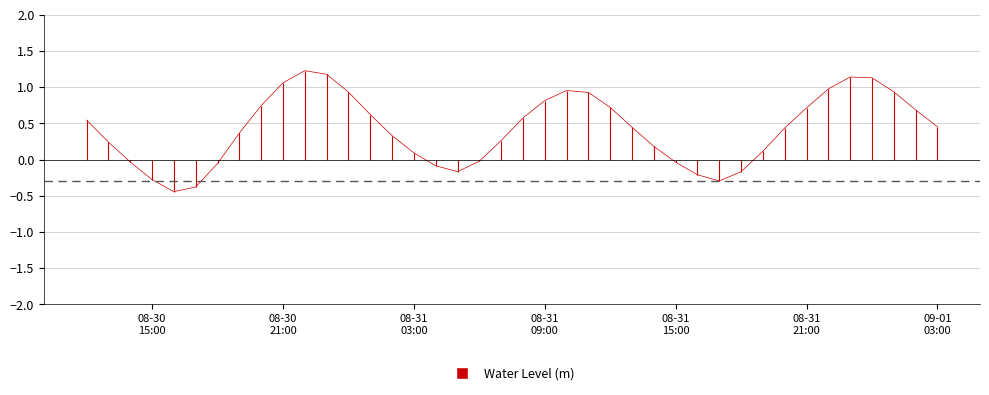

What is the difference between the second highest and second lowest values?

1.6